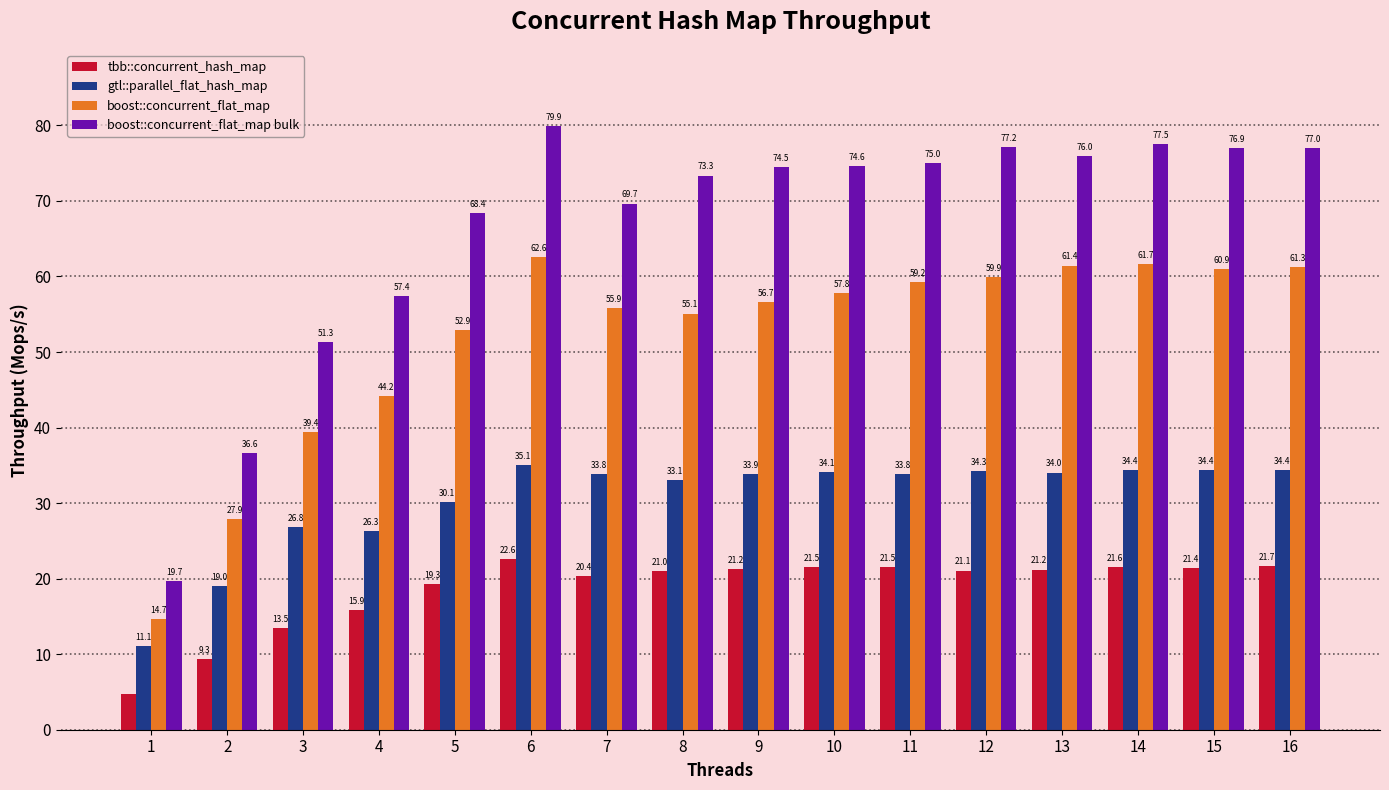

What is the value of the boost::concurrent_flat_map bulk bar at the 7th from the left?

69.7